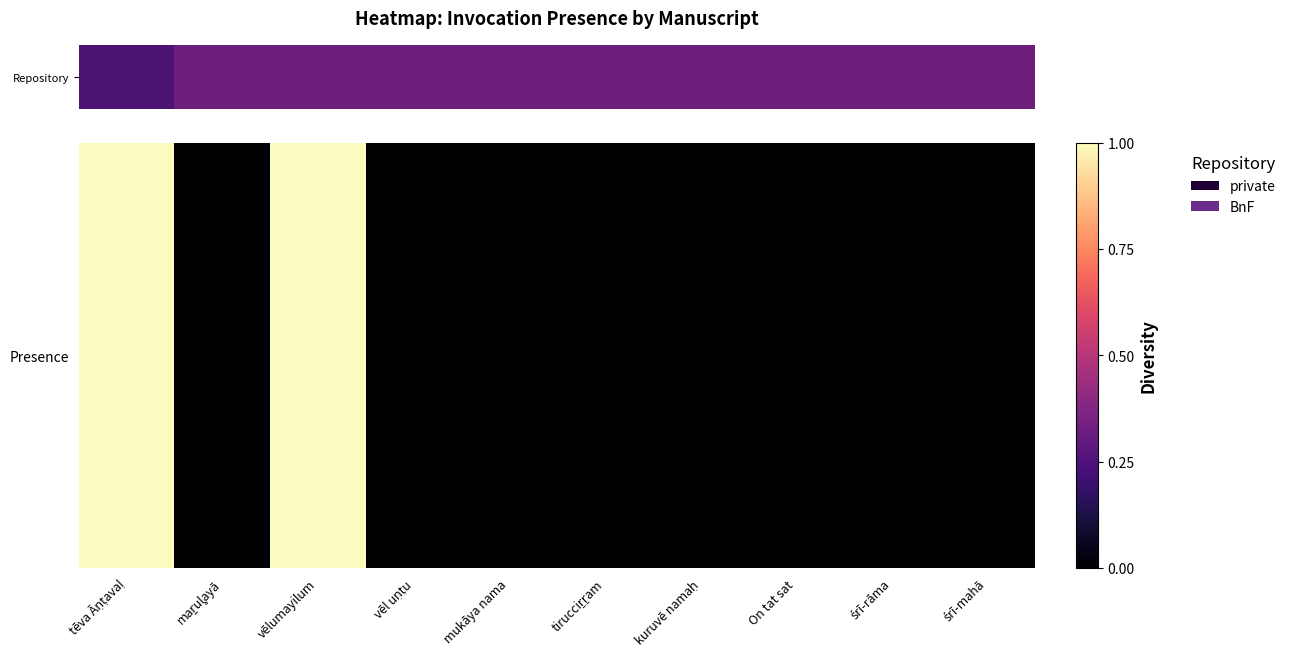

True or false: the data shows 0 at tirucciṟṟam.

True